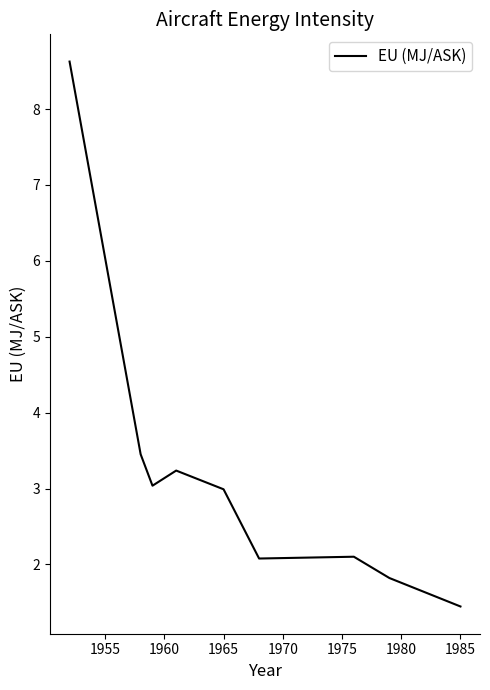

What is the greatest value displayed?

8.6